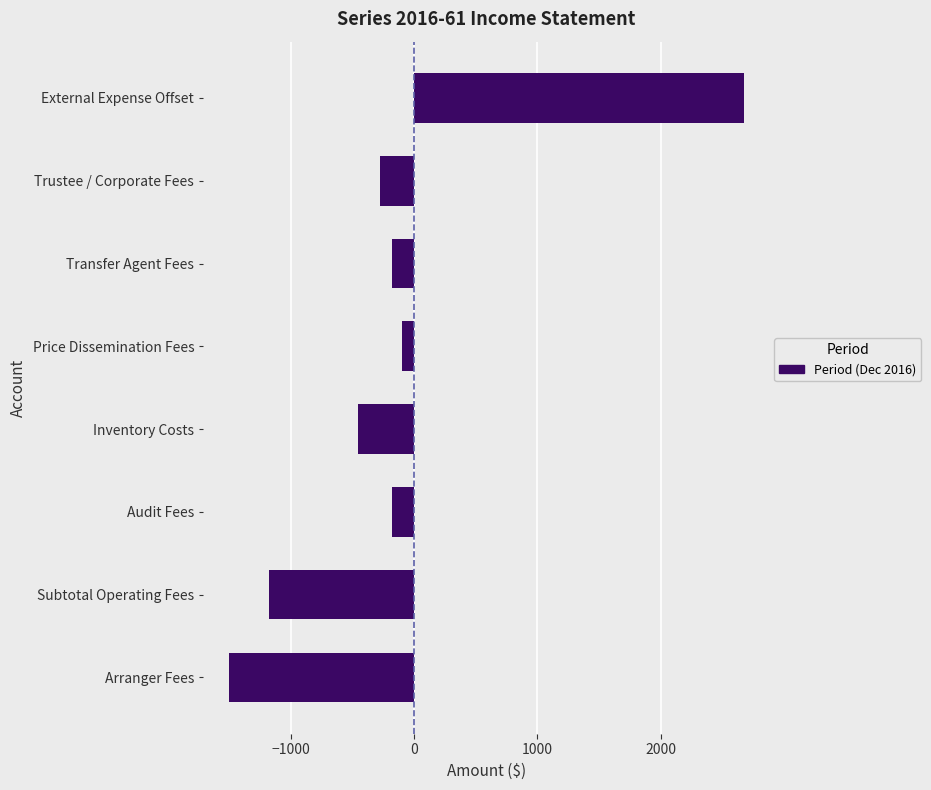

Between Subtotal Operating Fees and Audit Fees, which is larger?

Audit Fees